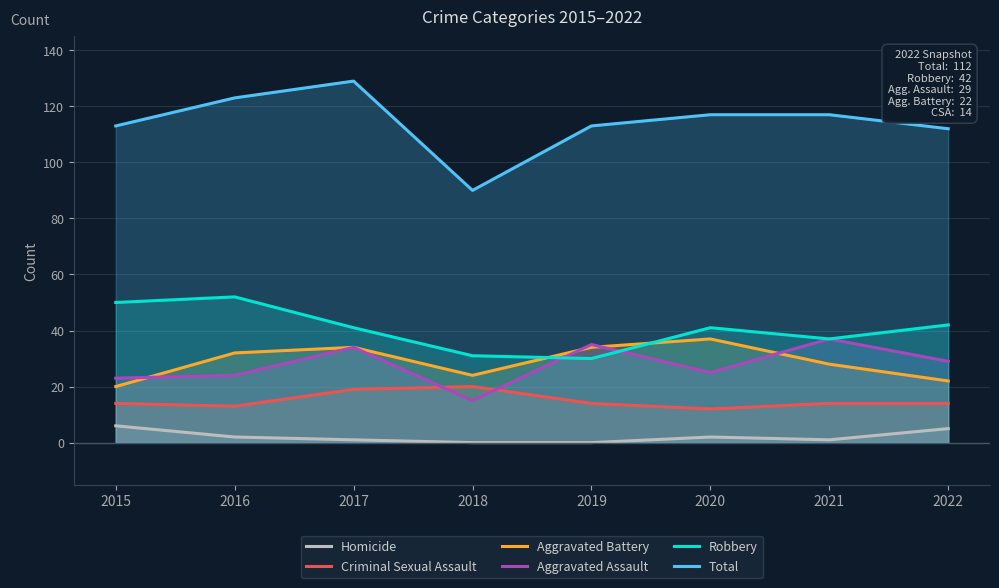

What is the sum of the Aggravated Assault values at 2015 and 2021?

60